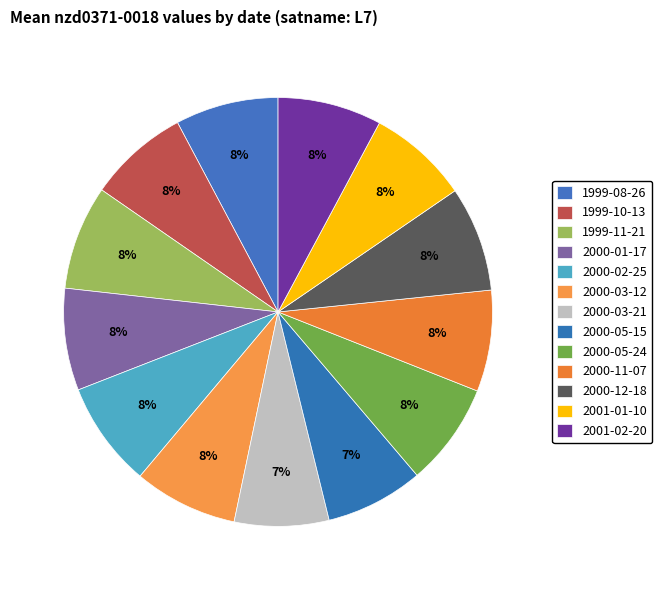

Which category has the biggest portion of the pie?

2000-02-25